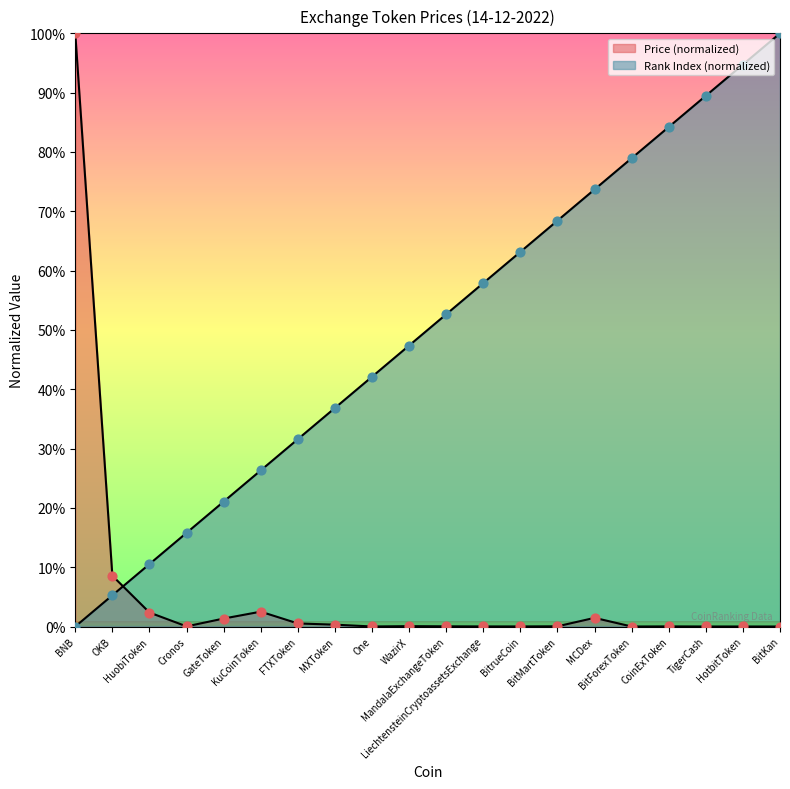

How many lines are shown in the chart?

2